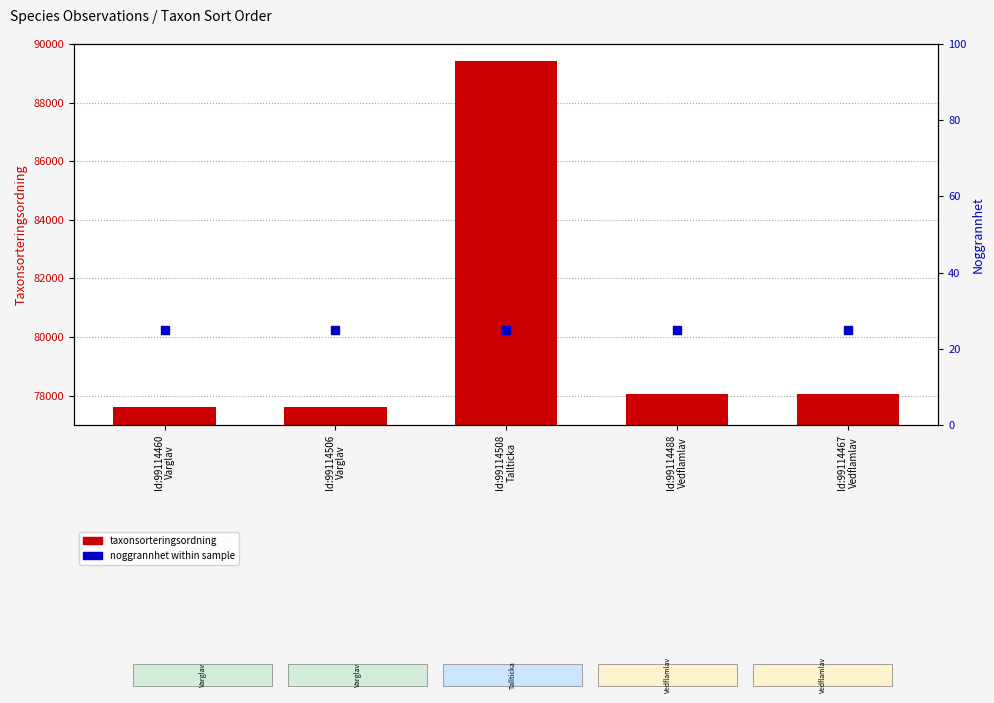

Which series reaches the maximum Y coordinate?

taxonsorteringsordning (sorted)